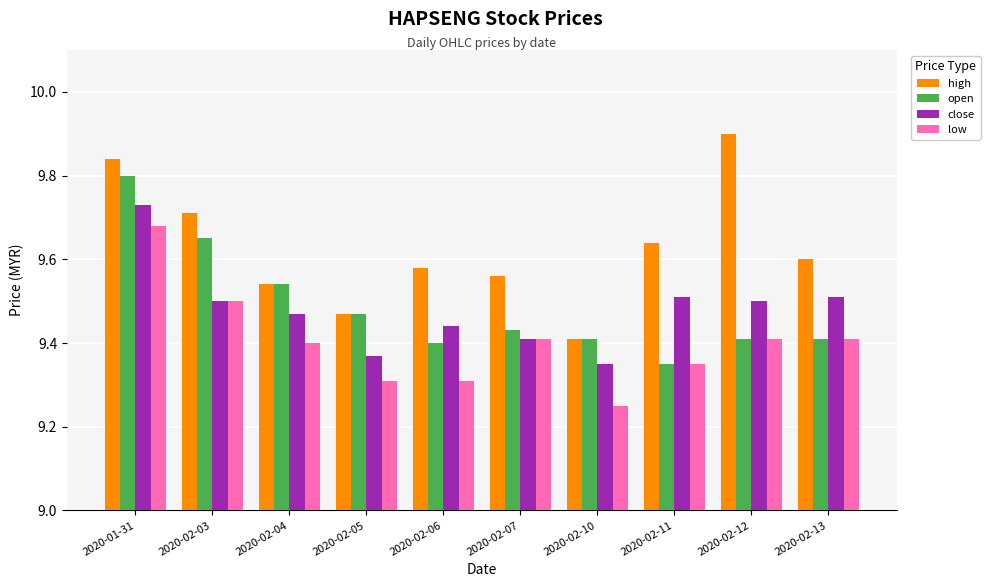

What is the label of the 5th bar from the left?

2020-02-06